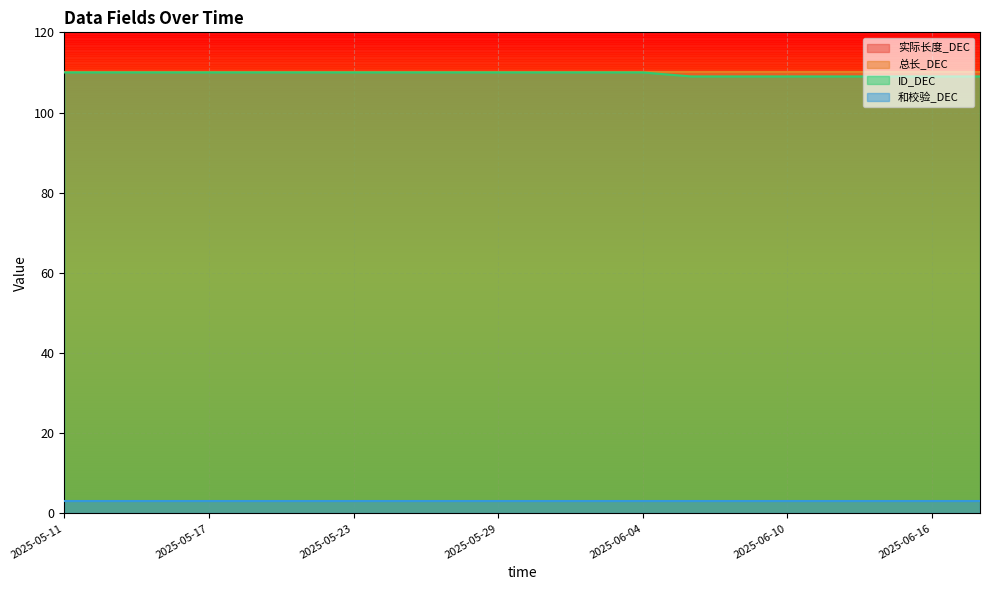

The 和校验_DEC series shows 3 at 2025-06-18. True or false?

True